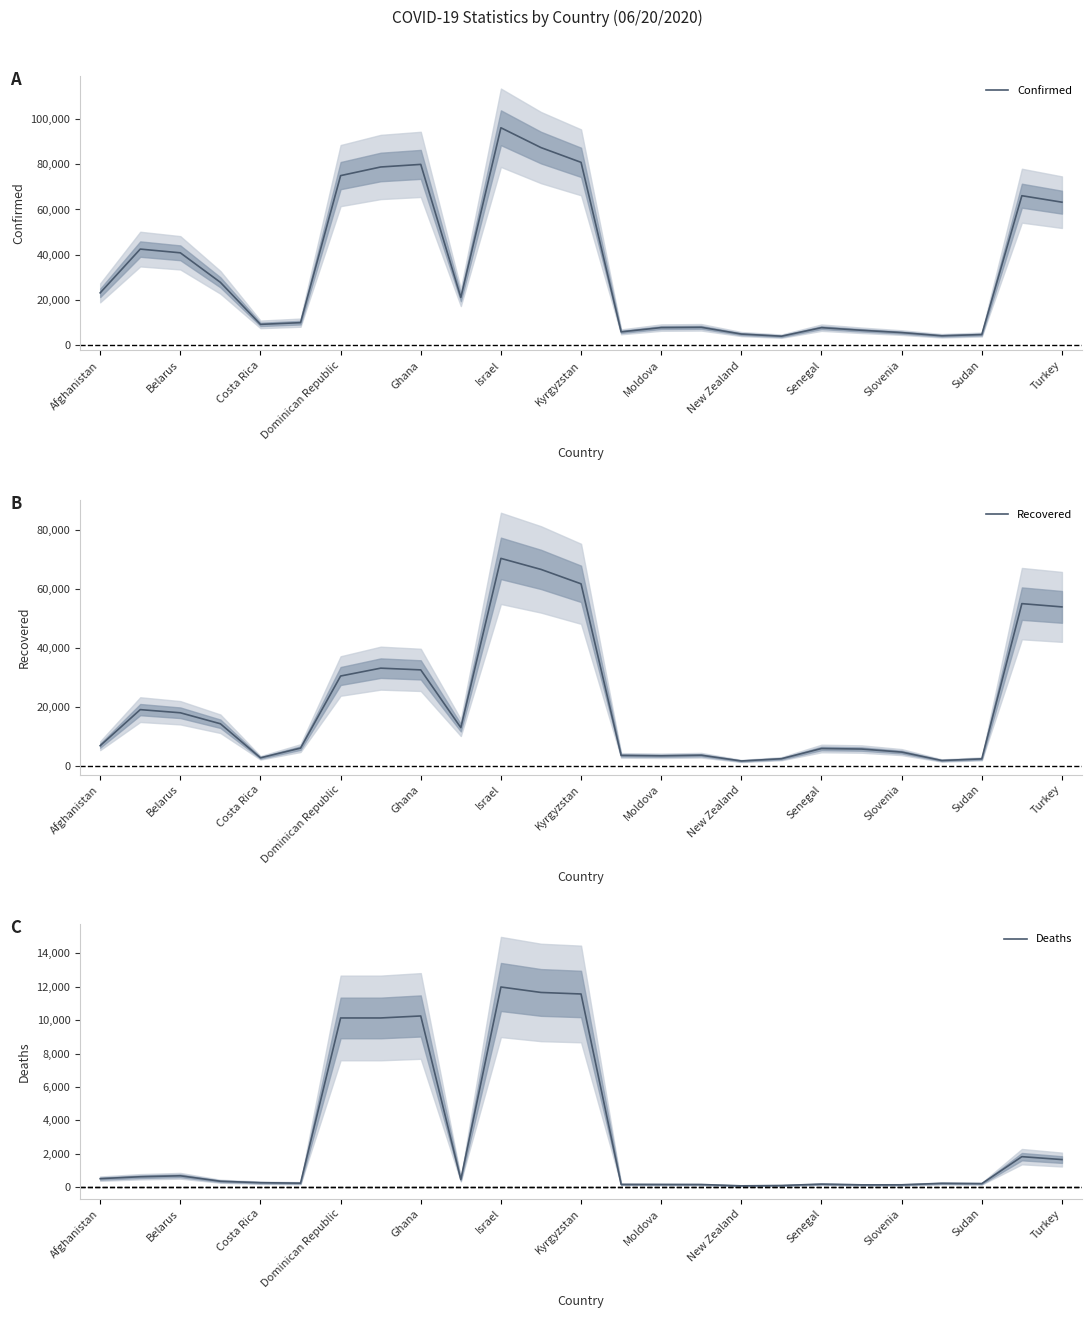

The Confirmed series shows 63200.2 at Belarus. True or false?

False